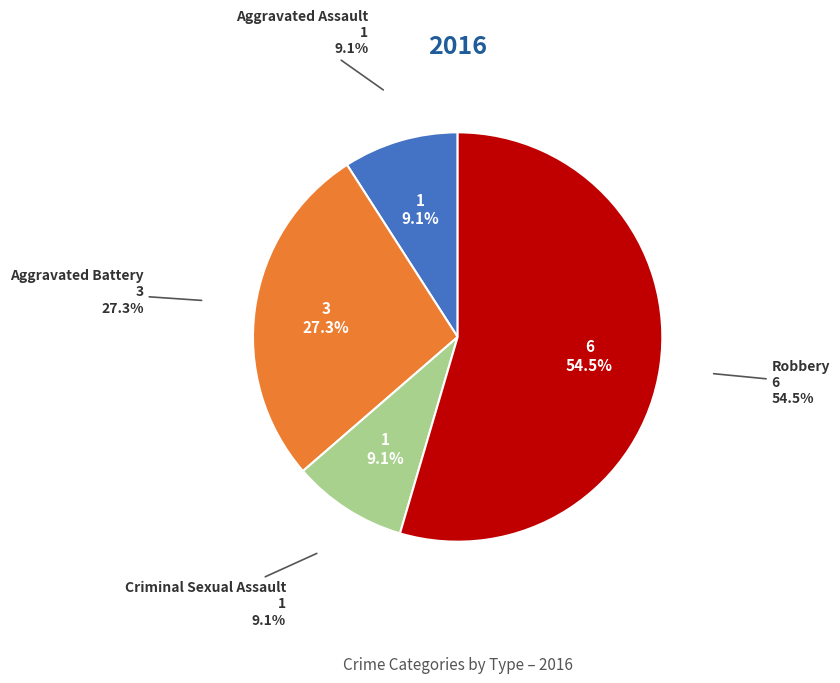

The Robbery slice represents 69% of the pie. True or false?

False